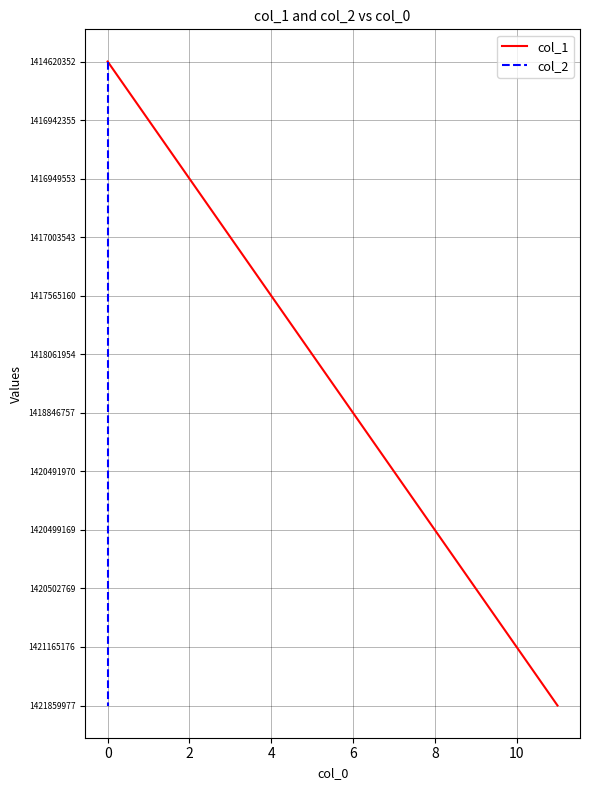

List the series in order of their peak value, lowest first.

col_1, col_2